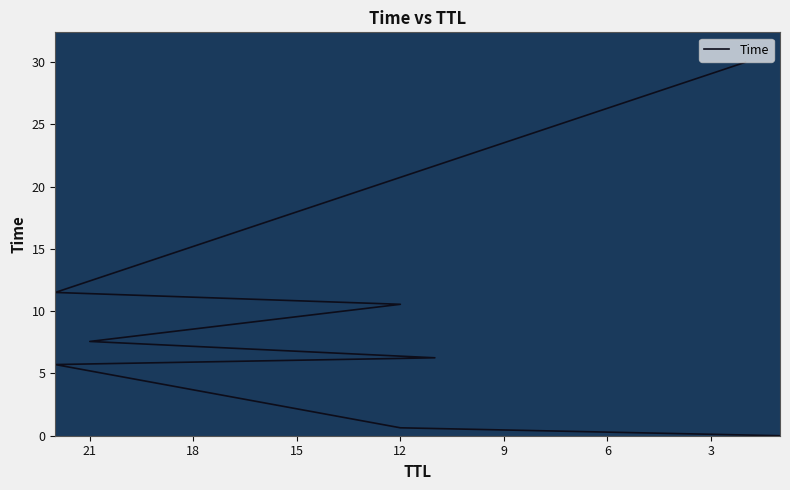

Reading right to left, list all the values displayed in this chart.

30.0	11.5	10.6	7.6	6.3	5.7	0.6	0.0